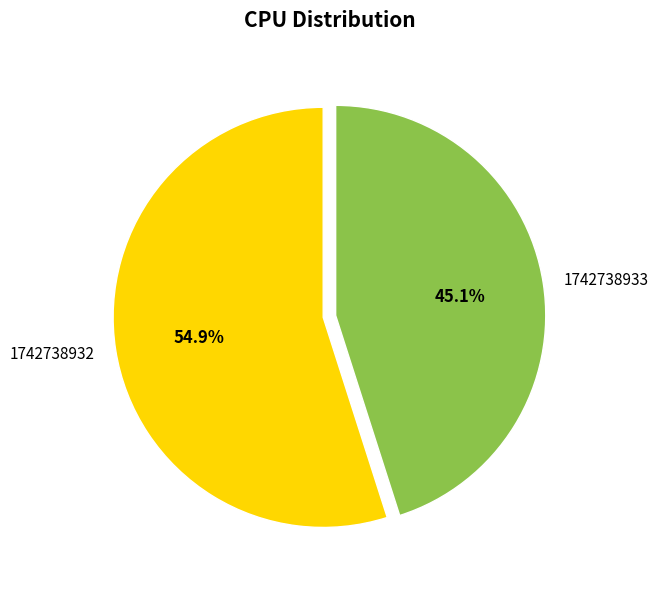

Is there a majority slice in this chart?

Yes